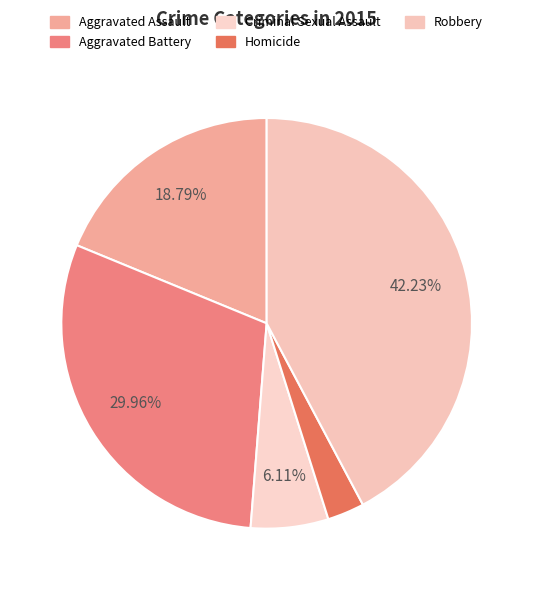

Is there any slice that represents more than half of the pie?

No